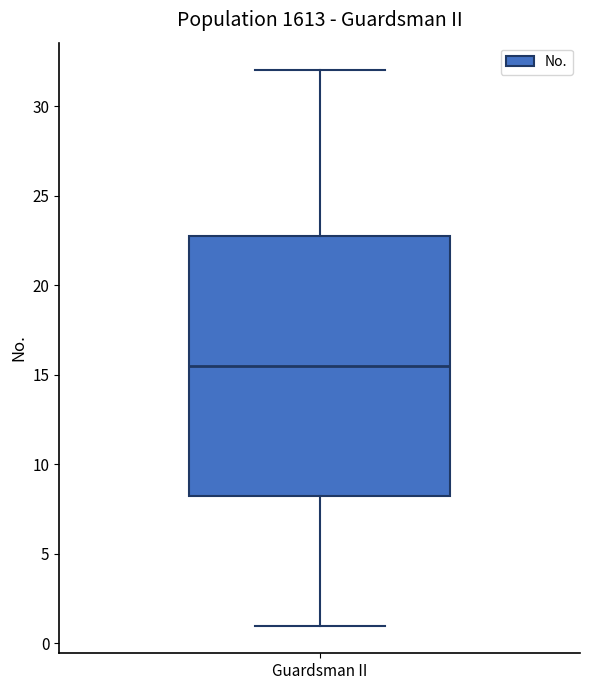

Where does the median line of the box for Guardsman II sit on the y-axis? The values are not printed on the chart, so give them approximately, as read against the axis.

15.5